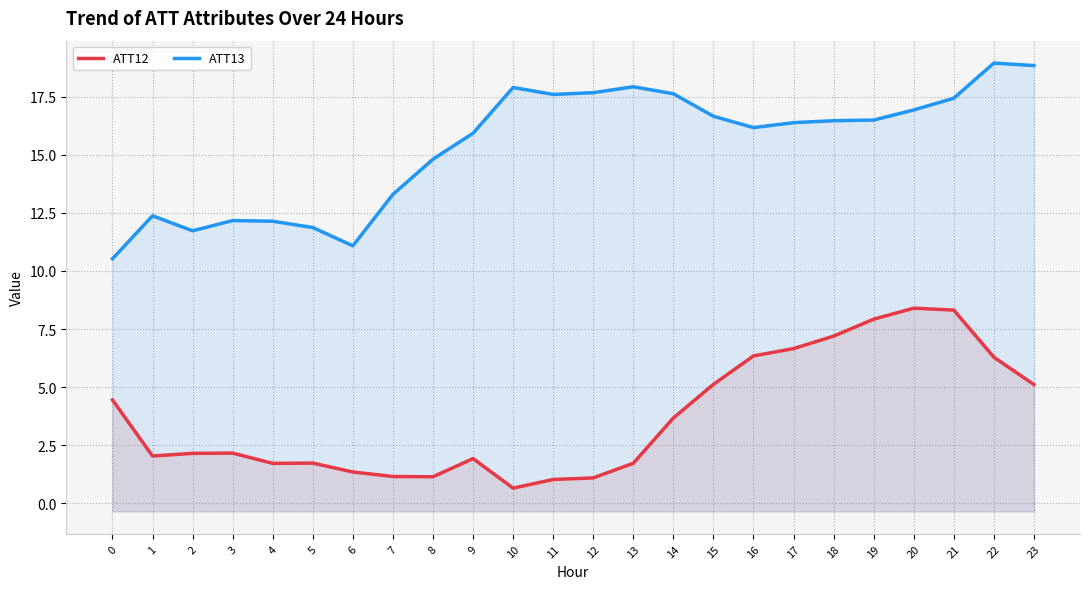

Reading right to left, what are all the values shown in this chart?

ATT12: 23=5.1	22=6.3	21=8.3	20=8.4	19=7.9	18=7.2	17=6.7	16=6.3	15=5.1	14=3.7	13=1.7	12=1.1	11=1.0	10=0.7	9=1.9	8=1.1	7=1.2	6=1.4	5=1.7	4=1.7	3=2.2	2=2.2	1=2.0	0=4.5
ATT13: 23=18.8	22=18.9	21=17.4	20=16.9	19=16.5	18=16.5	17=16.4	16=16.2	15=16.7	14=17.6	13=17.9	12=17.7	11=17.6	10=17.9	9=15.9	8=14.8	7=13.3	6=11.1	5=11.9	4=12.1	3=12.2	2=11.7	1=12.4	0=10.5